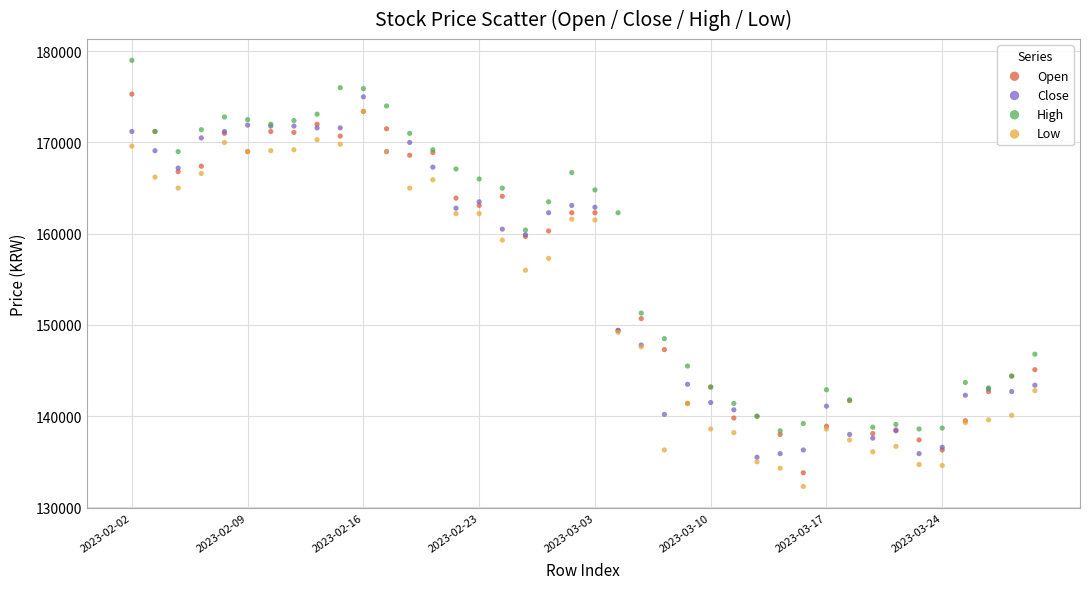

In the Low series, what Y value is closest to 152850?

156000